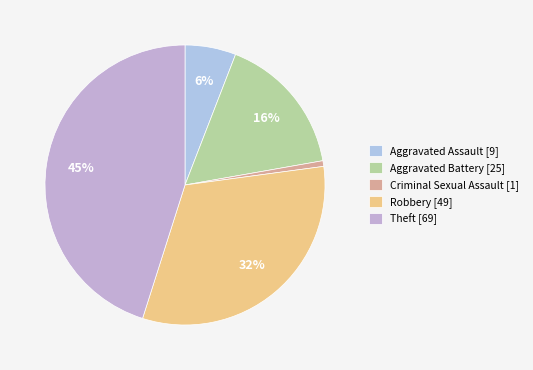

Is there a majority slice in this chart?

No